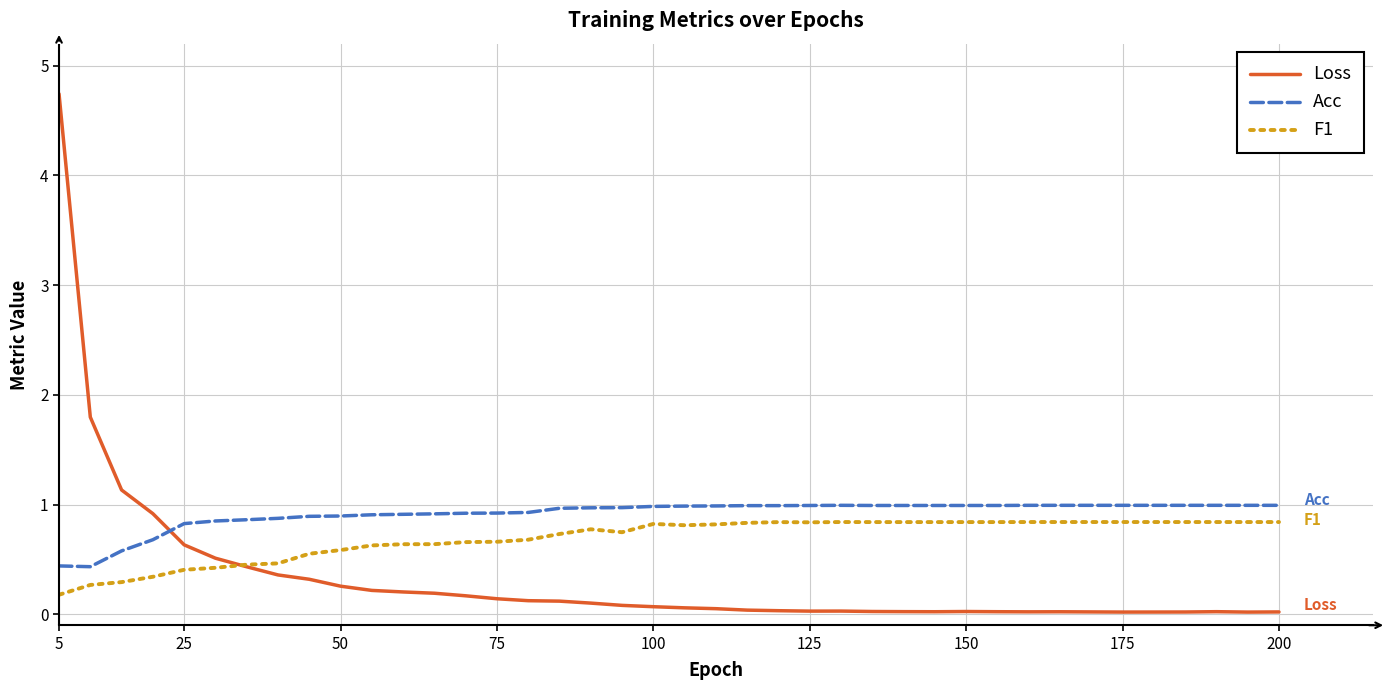

Rank the series by their average value, from lowest to highest.

Loss, F1, Acc